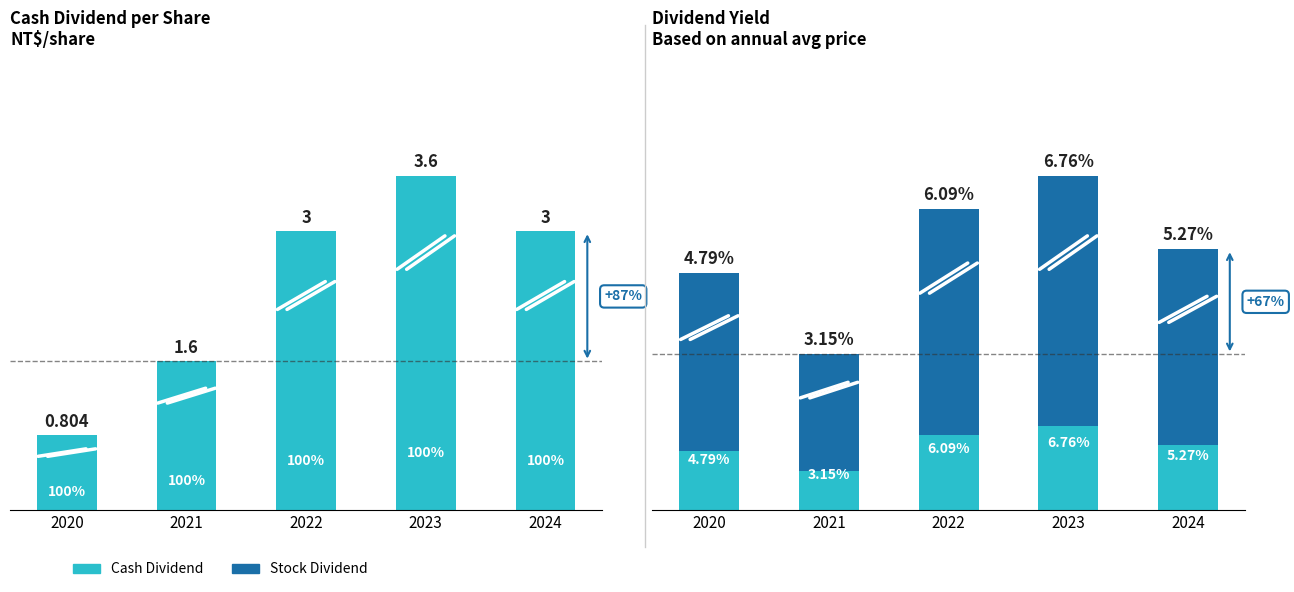

True or false: Yield (portion) has a value of 1.3 at 2024.

True